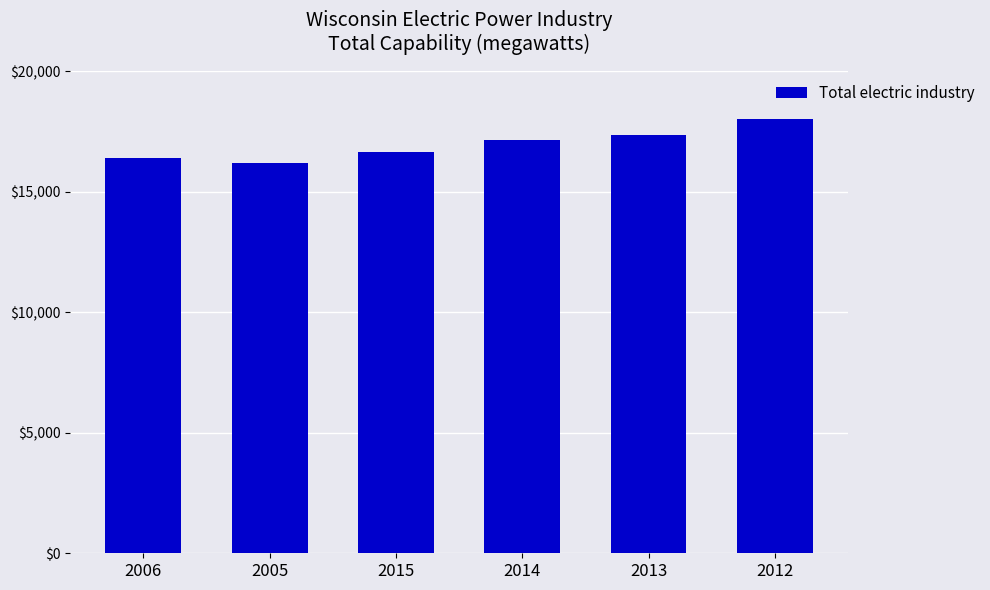

What is the approximate value at 2012?

18031